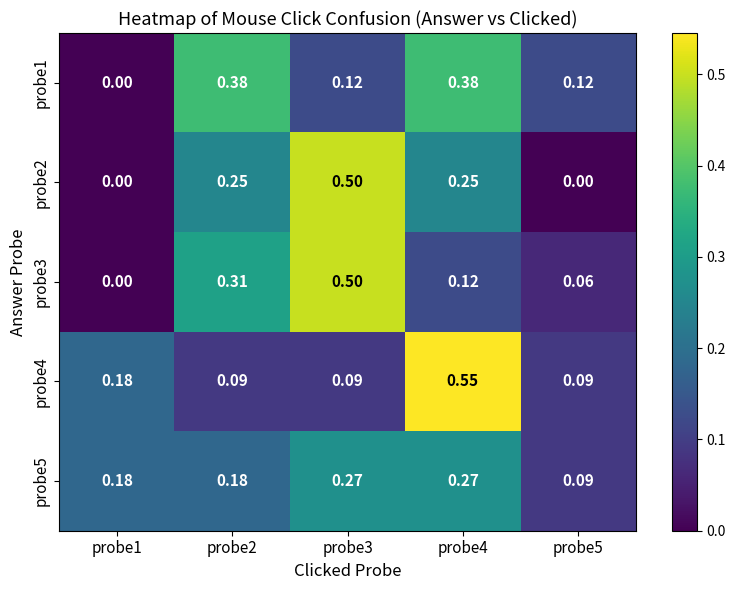

Is the value of probe3 at probe3 greater than the value of probe5 at probe1?

Yes